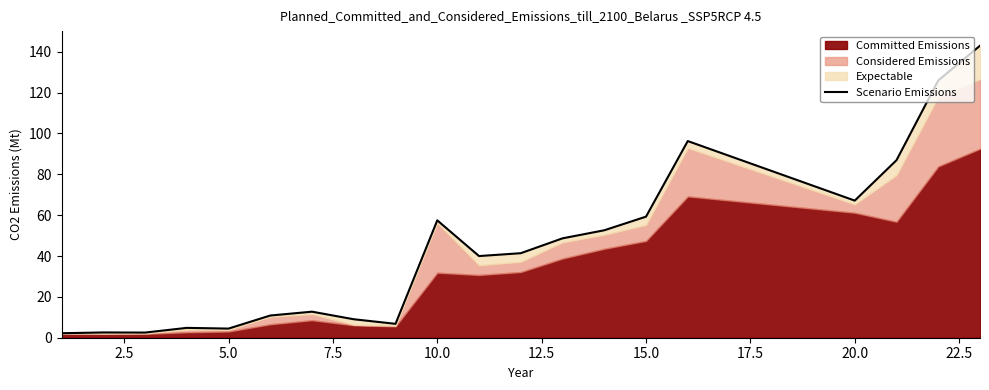

What is the average value?

48.4